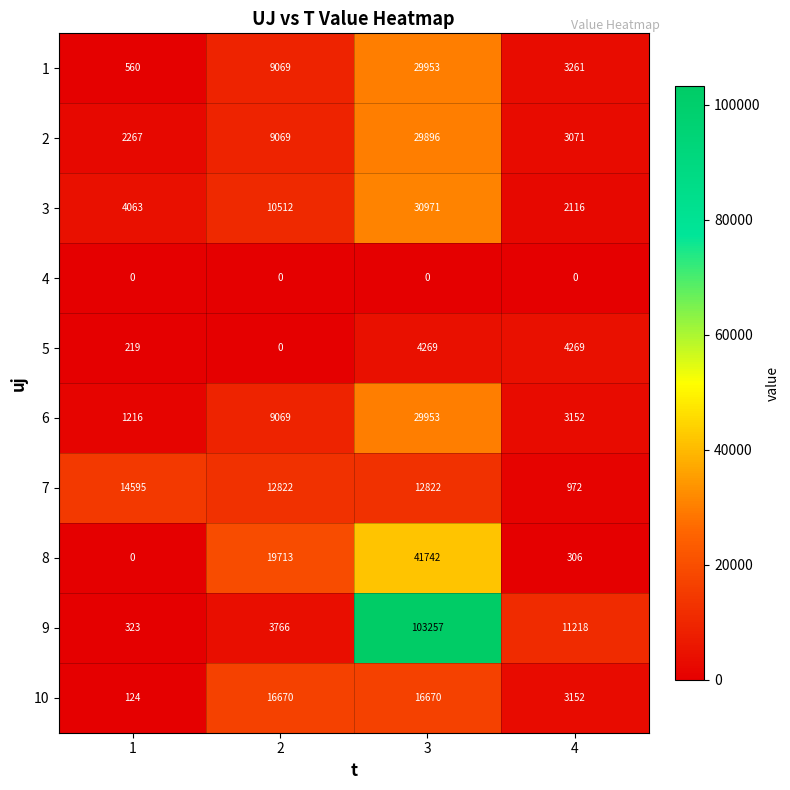

What is the difference between the maximum and second lowest values in the 1 series?

26692